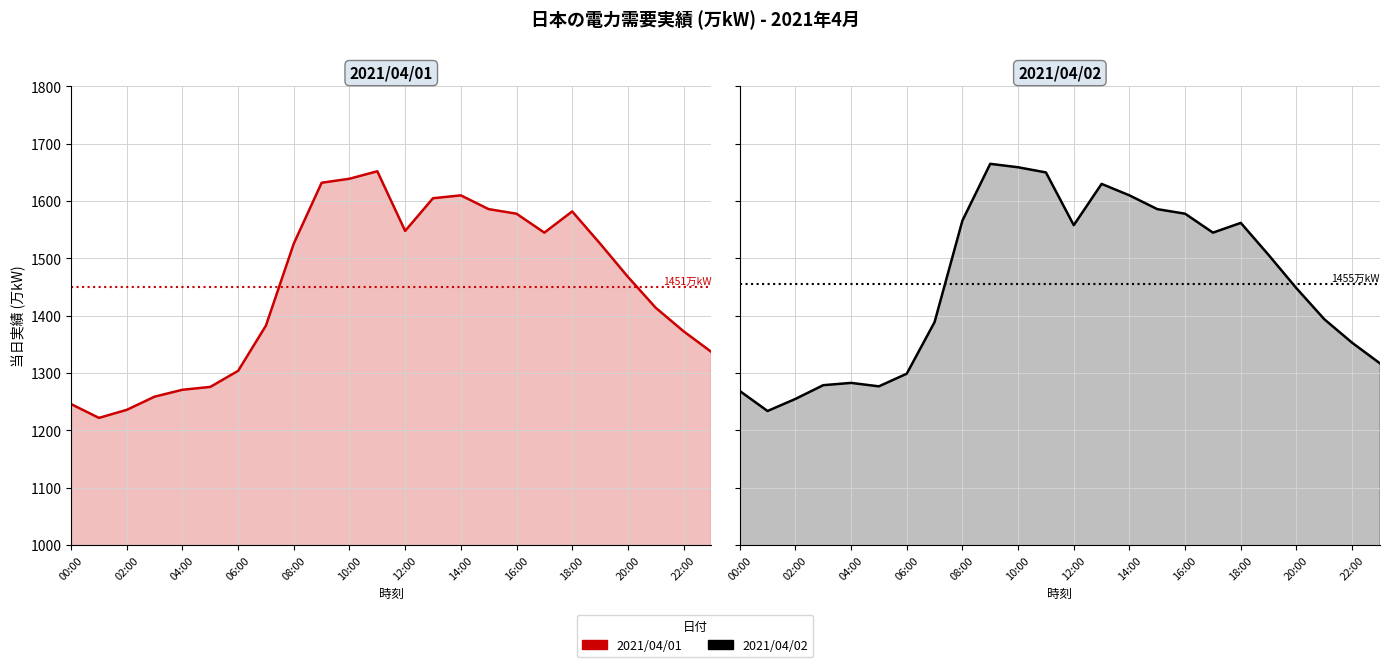

True or false: 2021/04/02 and 2021/04/01 cross at least once.

True